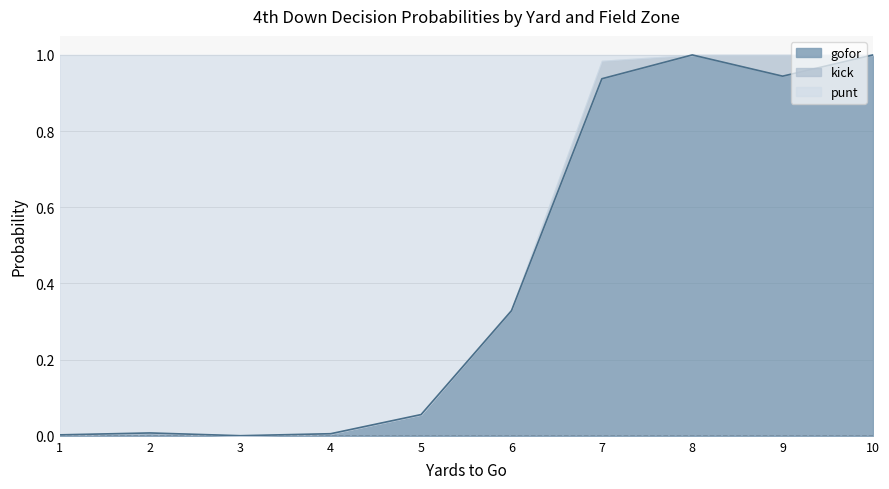

True or false: gofor_fzone2 has a value of 0.6 at 1.

False